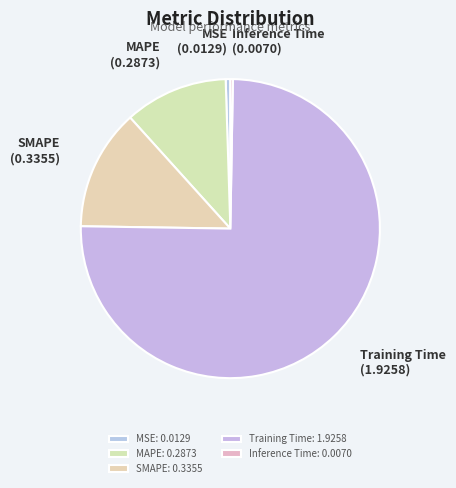

Do MAPE and MSE together represent more than half of the pie?

No